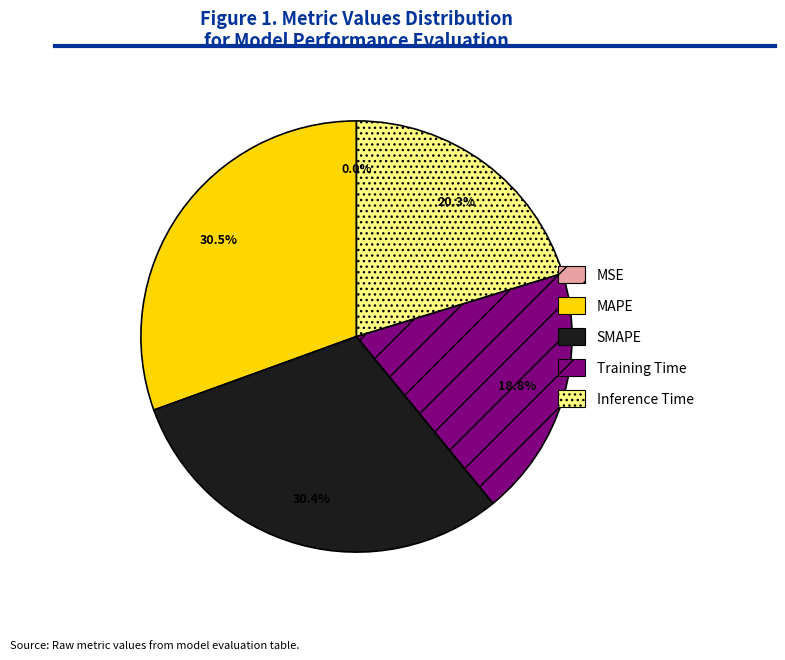

What is the smallest slice in the pie chart?

MSE